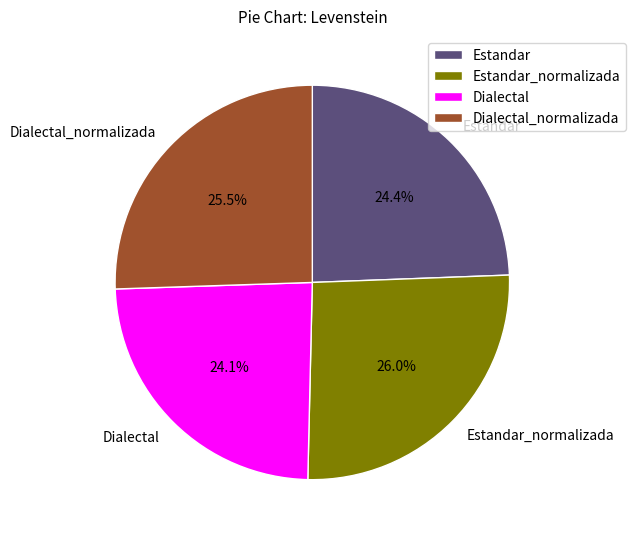

To the nearest percent, what percentage of the pie is Dialectal_normalizada?

26%